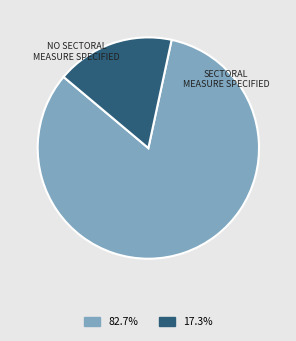

How many slices are in this pie chart?

2